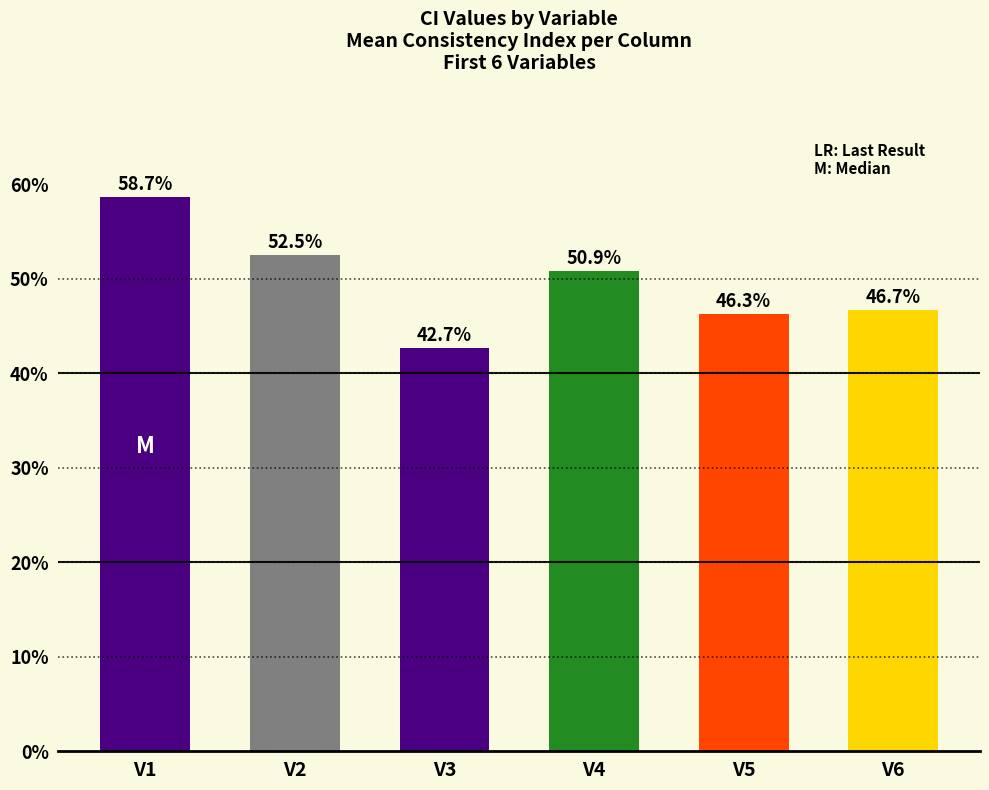

Reading right to left, list all the values displayed in this chart.

46.7	46.3	50.9	42.7	52.5	58.7